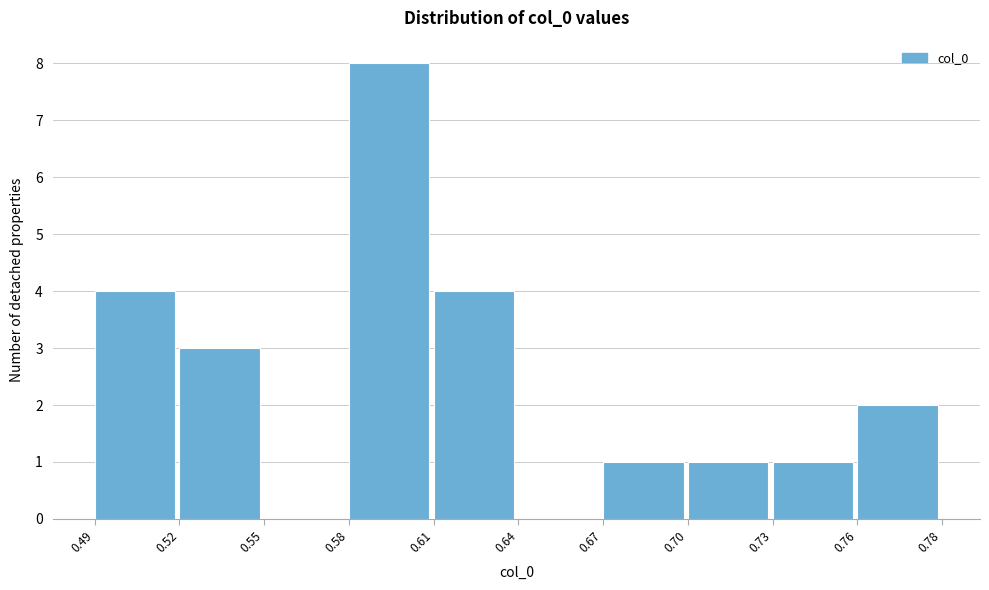

Reading left to right, extract all data points from this chart.

0.49=4	0.52=3	0.55=0	0.58=8	0.61=4	0.64=0	0.67=1	0.70=1	0.73=1	0.76=2